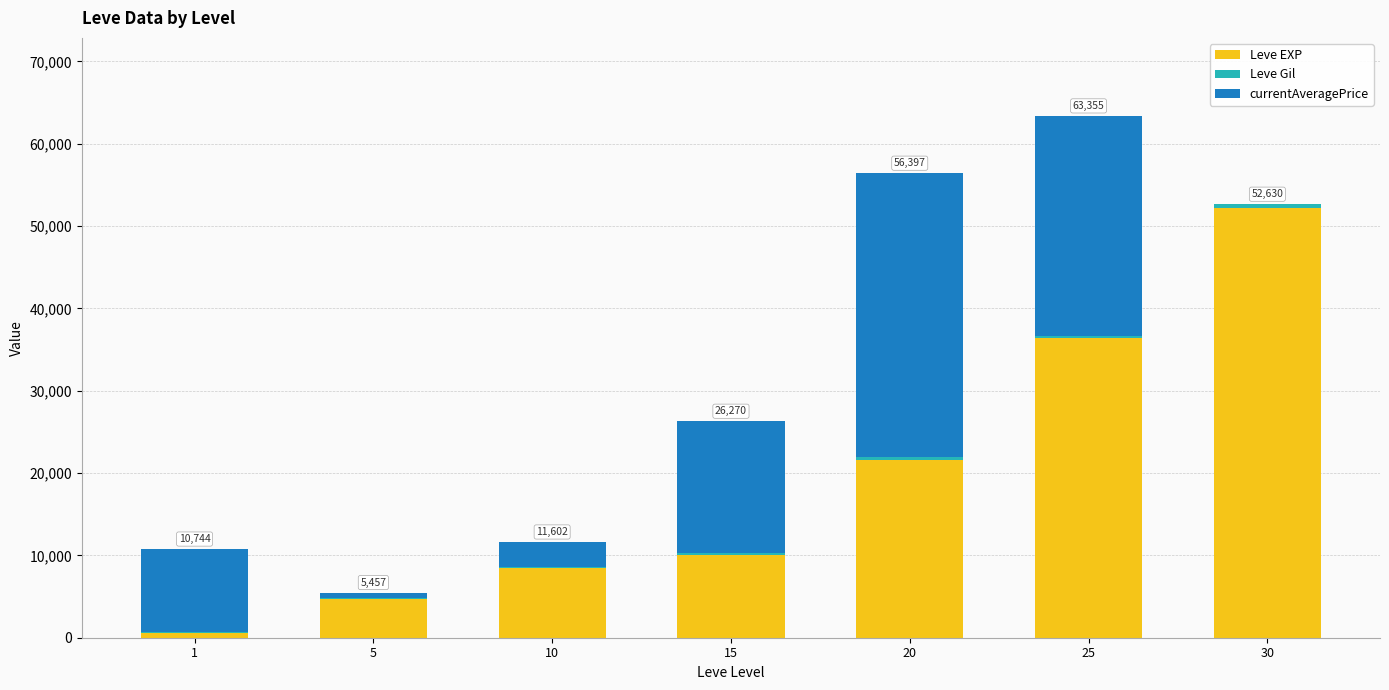

The value of Leve EXP at 15 is 10100. True or false?

True